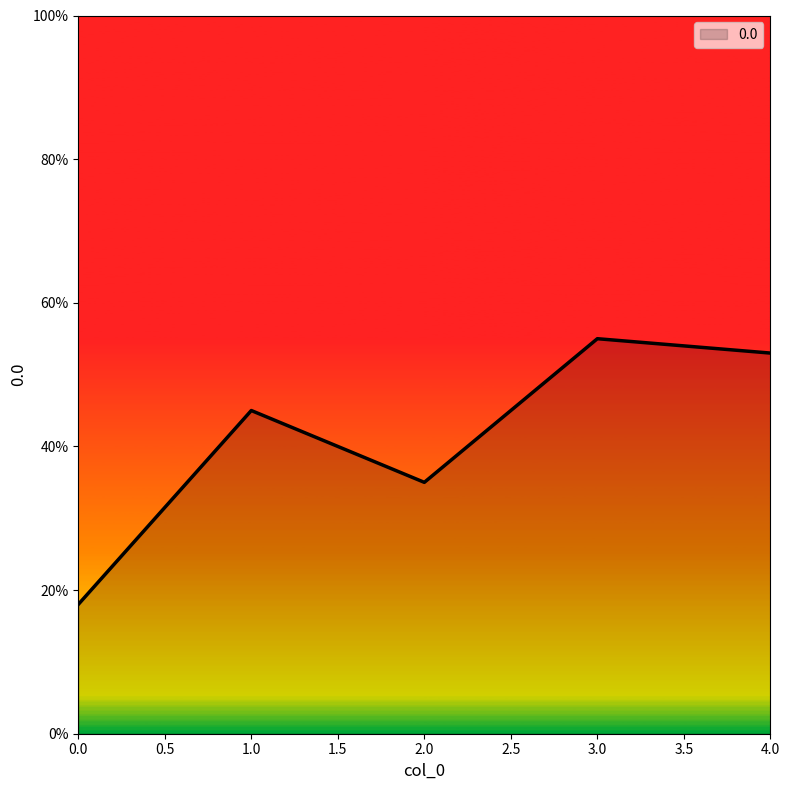

List the labels in order of value, smallest first.

0.0, 2.0, 1.0, 4.0, 3.0